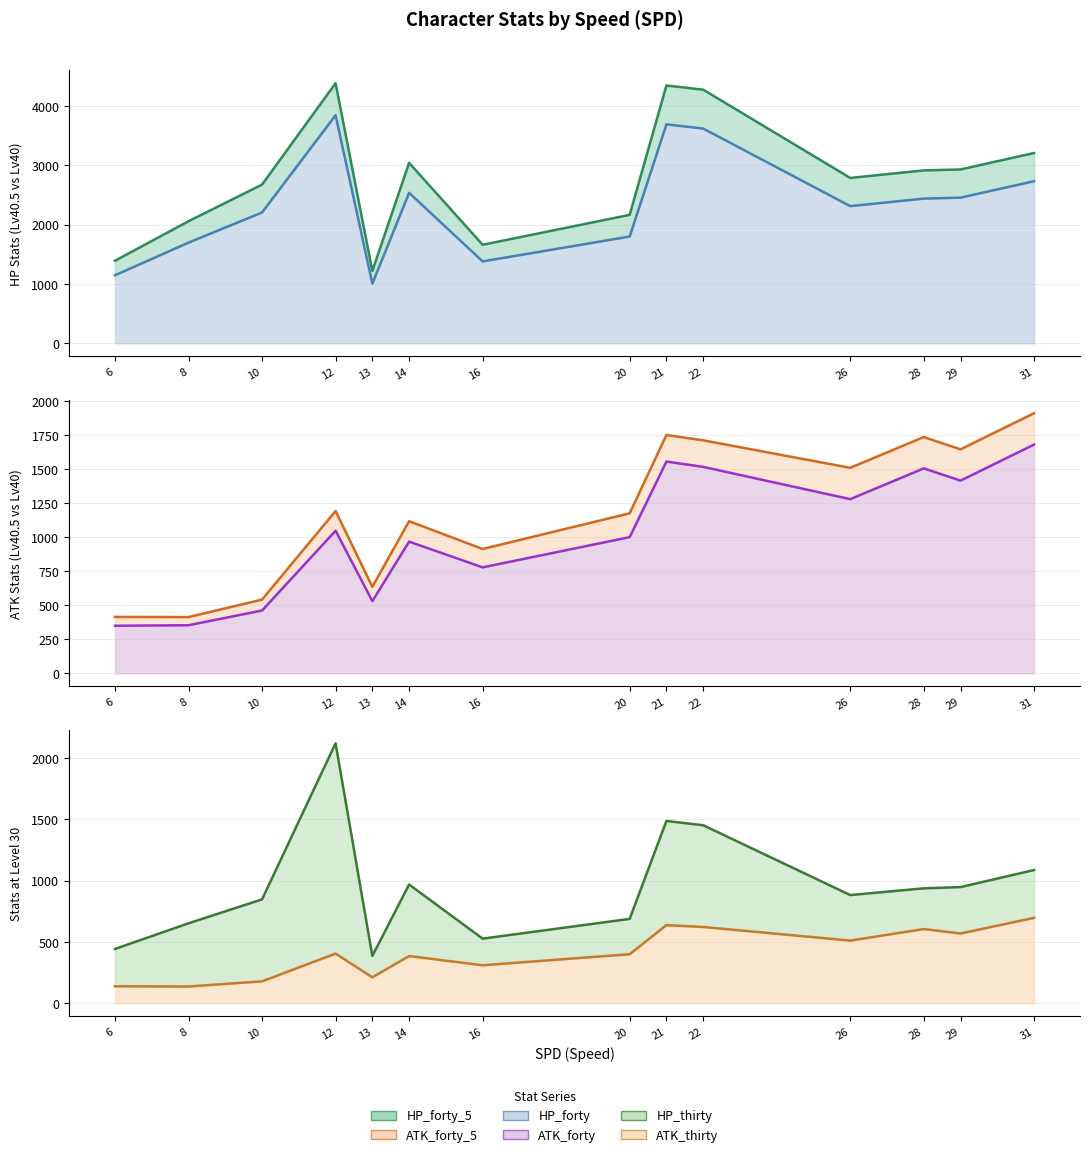

Rank the categories by HP_forty_5 value from lowest to highest.

13, 6, 16, 8, 20, 10, 26, 28, 29, 14, 31, 22, 21, 12